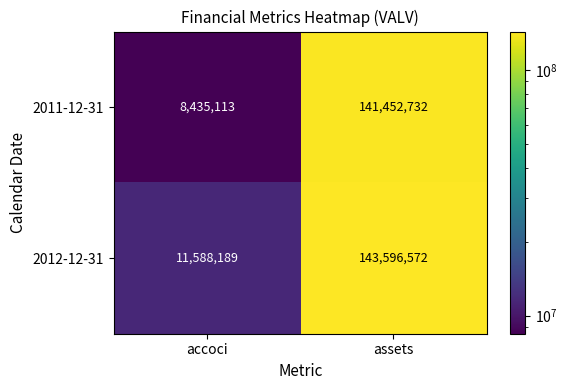

What is the difference between the maximum and minimum values in the 2012-12-31 series?

132008383